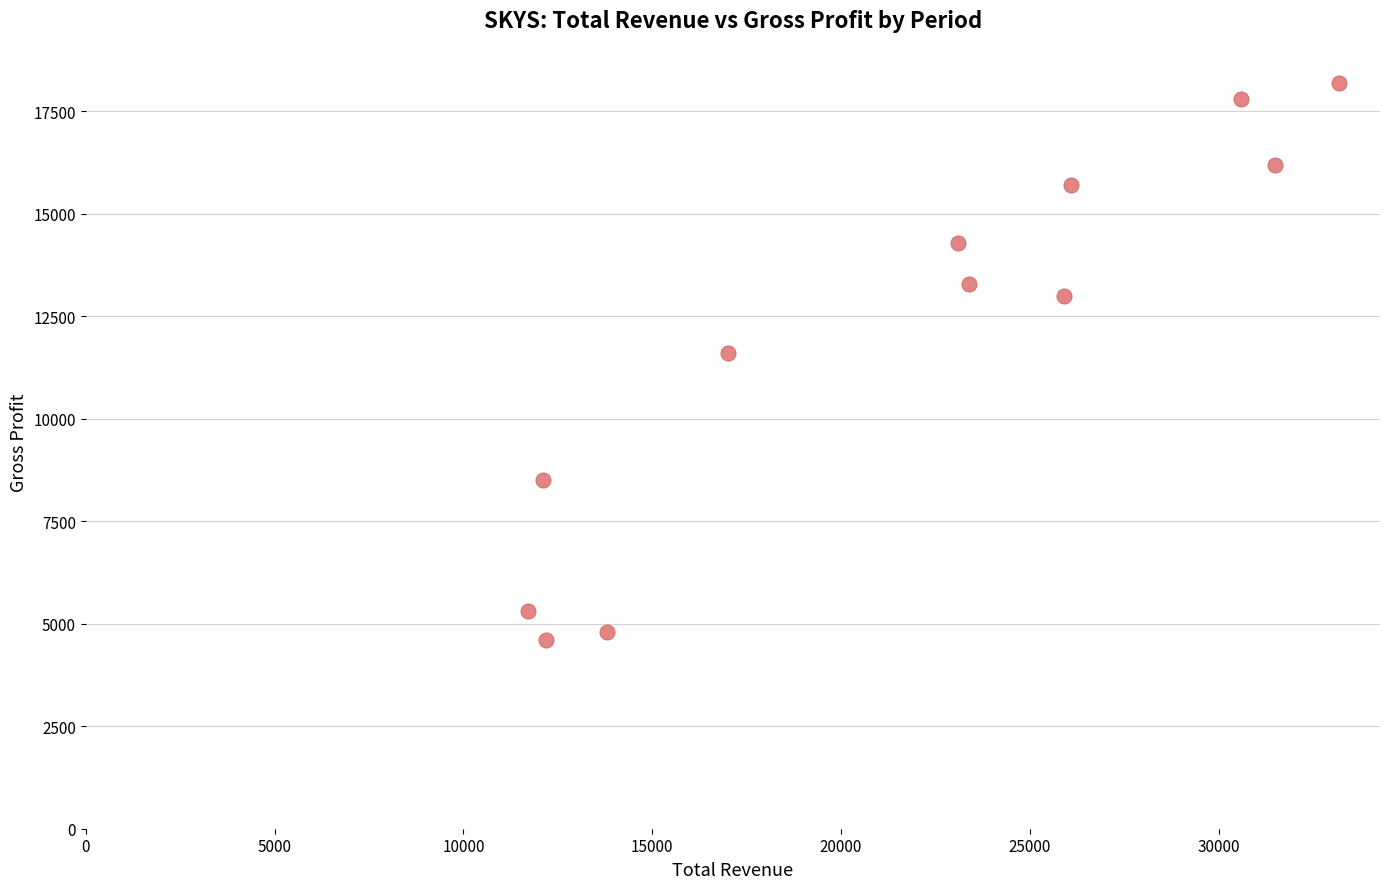

What Y value in the scatter plot is closest to 11400?

11600